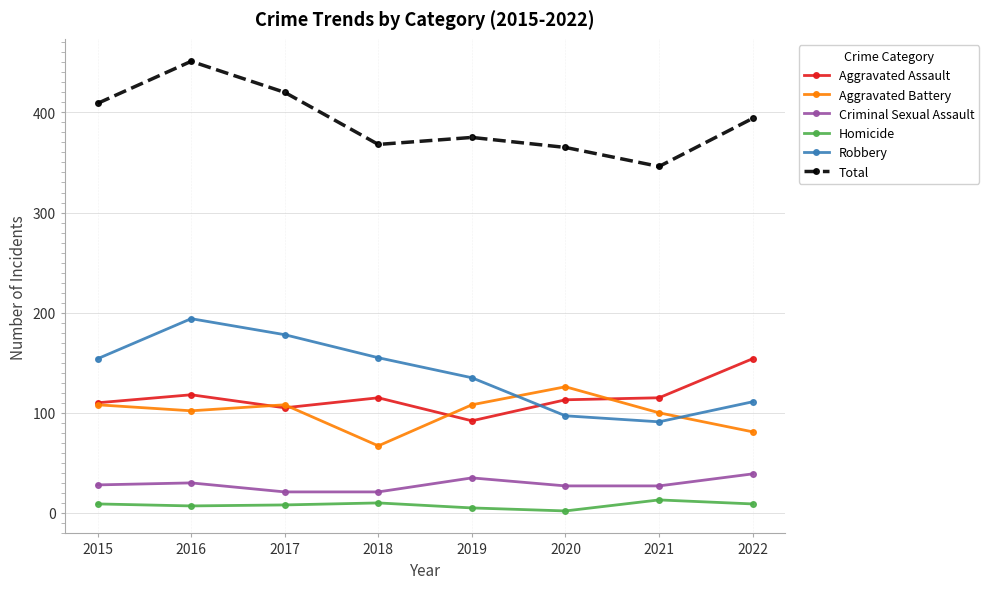

Is it true that Aggravated Battery equals 35 at 2018?

False